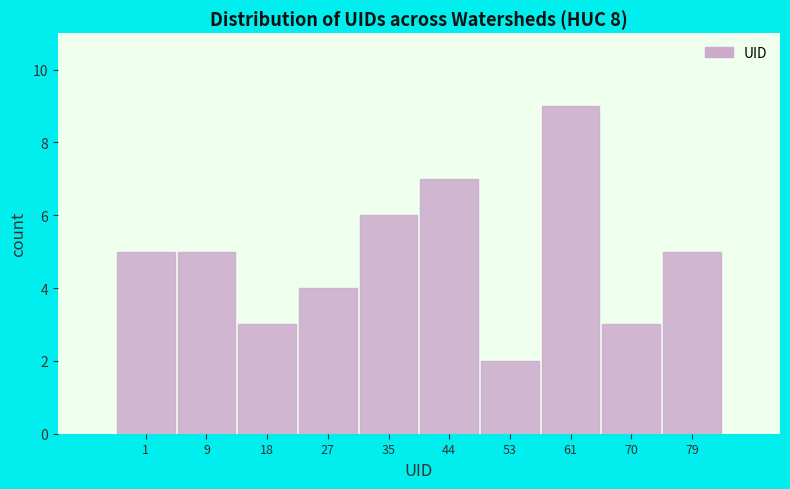

Reading right to left, extract all data points from this chart.

79=5	70=3	61=9	53=2	44=7	35=6	27=4	18=3	9=5	1=5